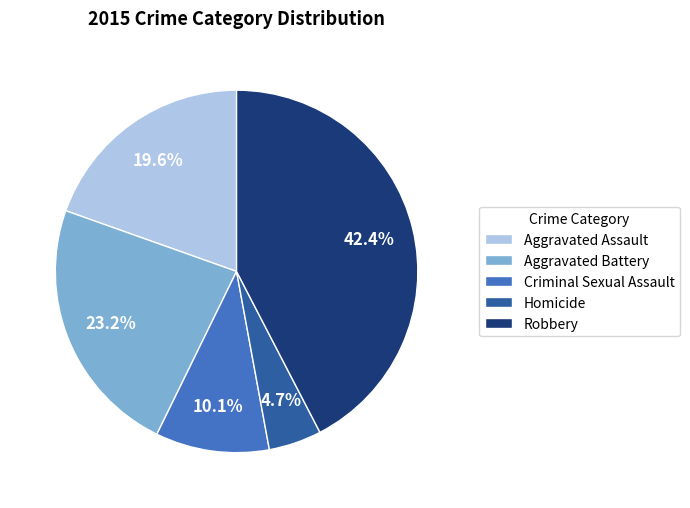

To the nearest percent, what is the combined percentage of Criminal Sexual Assault and Aggravated Assault?

30%